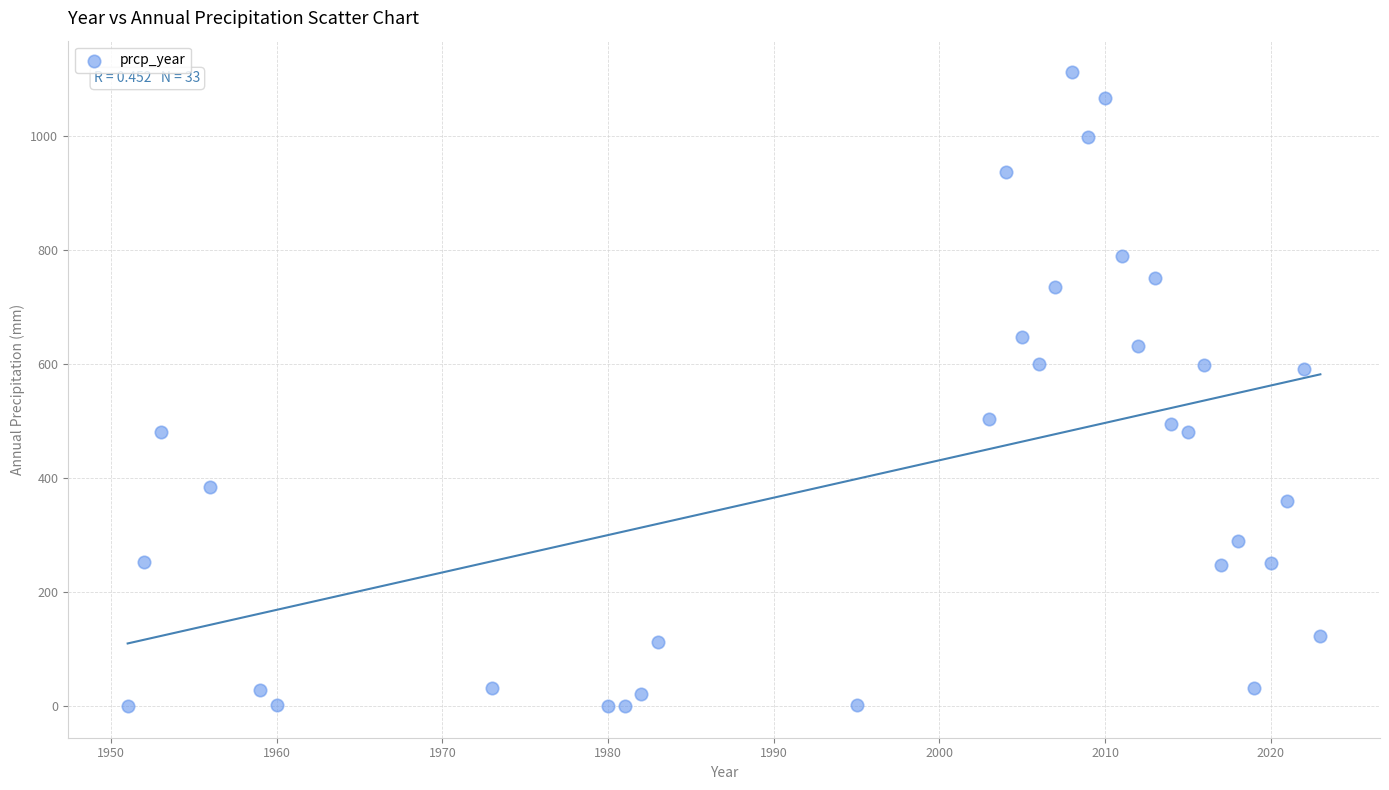

What is the range of Y values (max minus min)?

1111.1